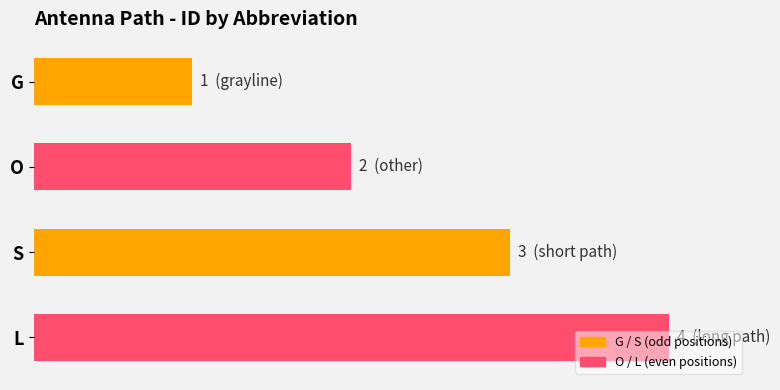

Are the bars grouped side by side (vs. stacked)?

No